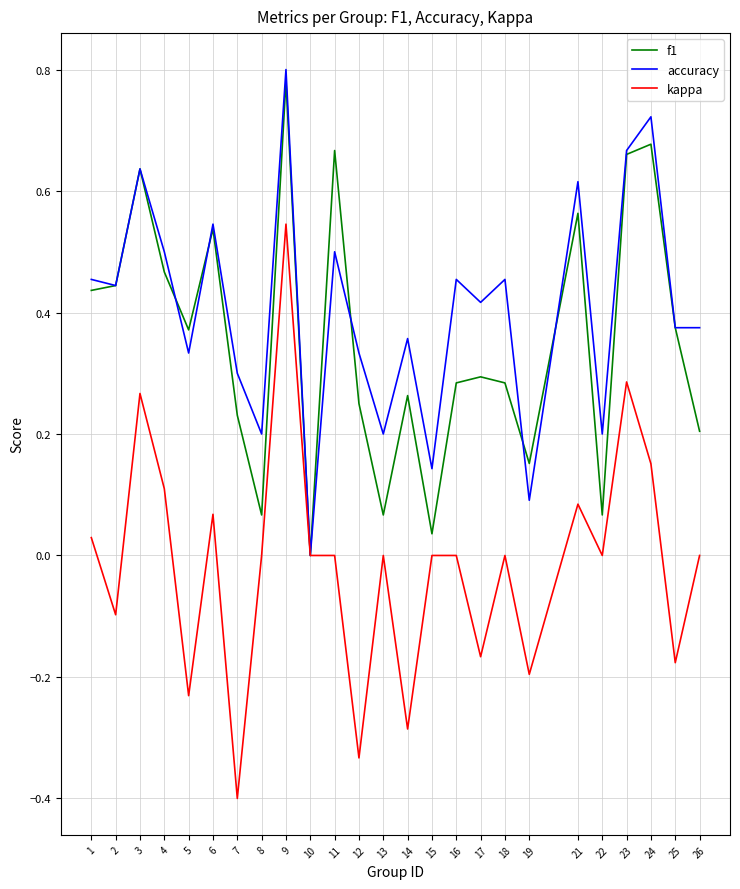

Which category has the highest value in the kappa series?

9